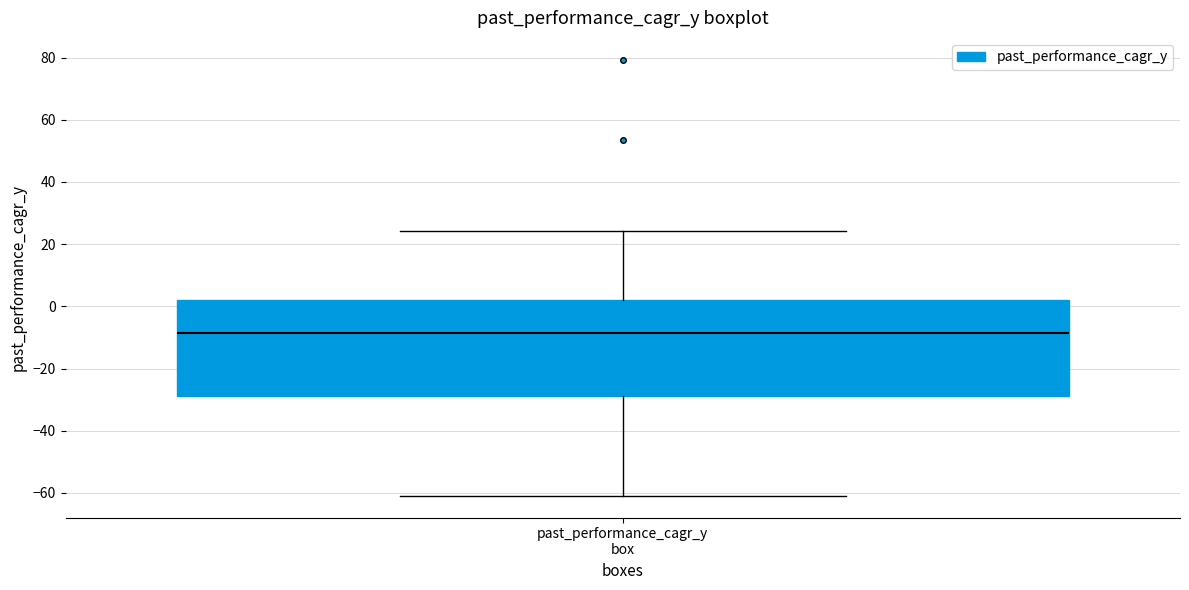

Read this box plot against the y-axis: the position of the median line, the range covered by the box, and the ends of both whiskers. The values are not printed on the chart, so give them approximately, as read against the axis.

median -8, box -28 to 2, whiskers -60 to 24